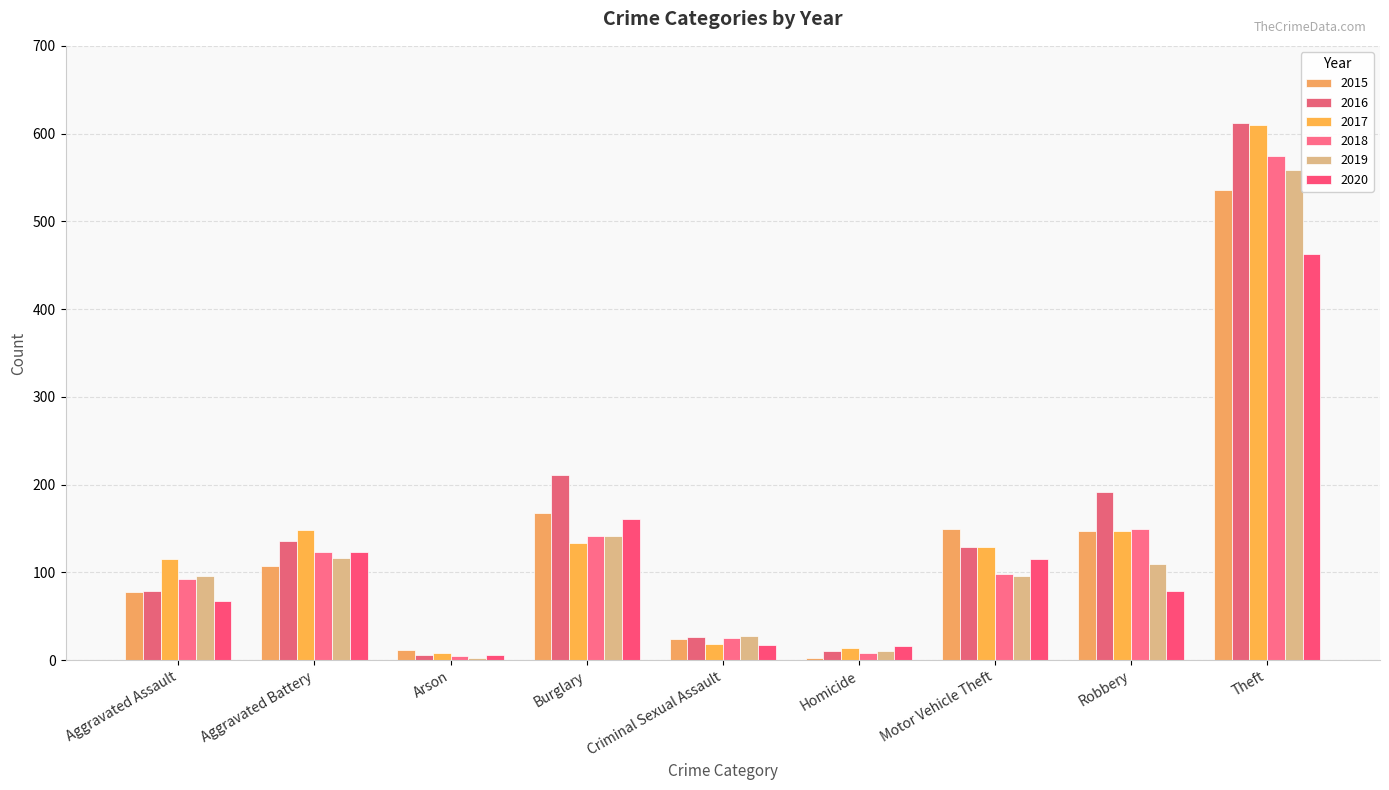

List the series in order of their peak value, highest first.

2016, 2017, 2018, 2019, 2015, 2020